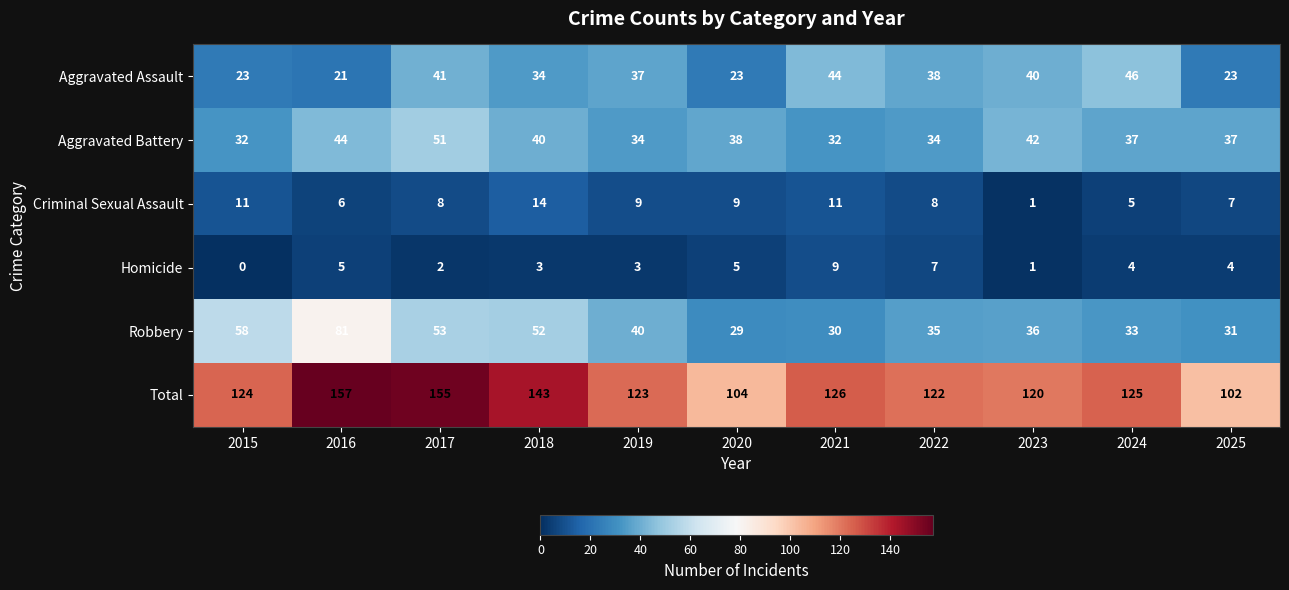

How many categories are shown in the chart?

11